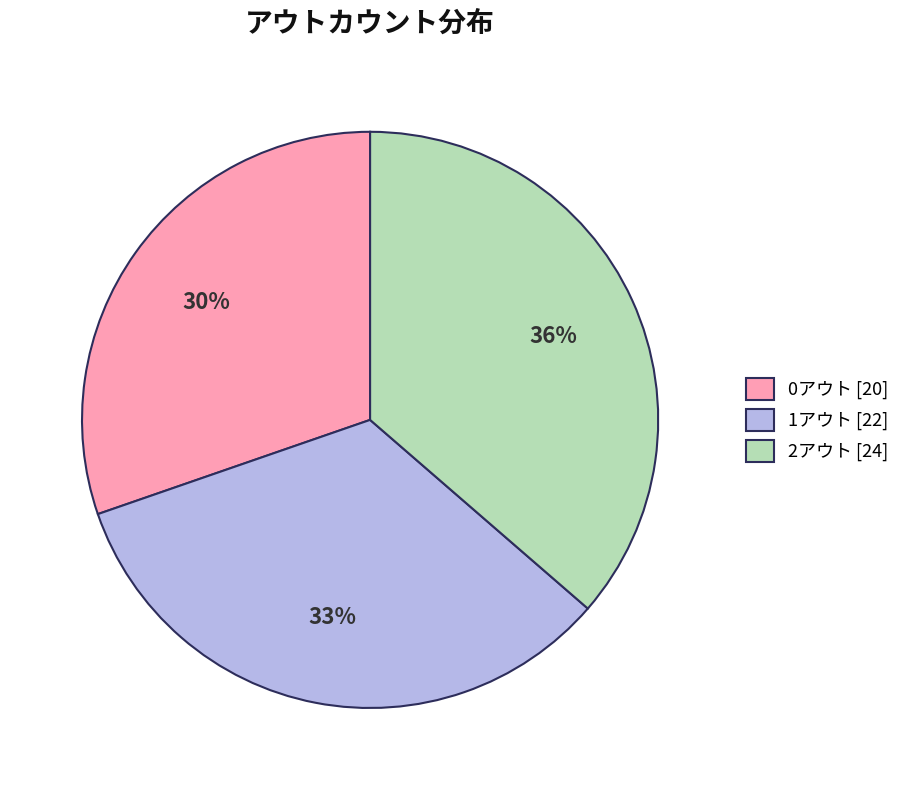

To the nearest percent, what is the difference between the 1アウト and 2アウト slice percentages?

3%